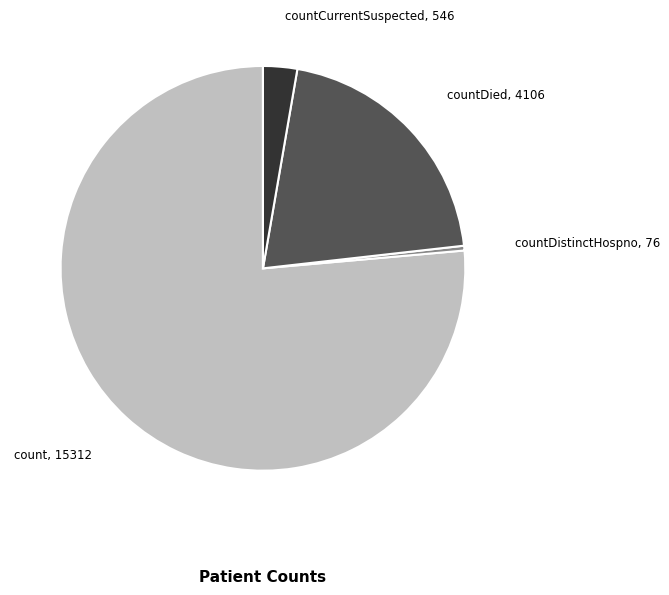

Which slice is the smallest?

countDistinctHospno